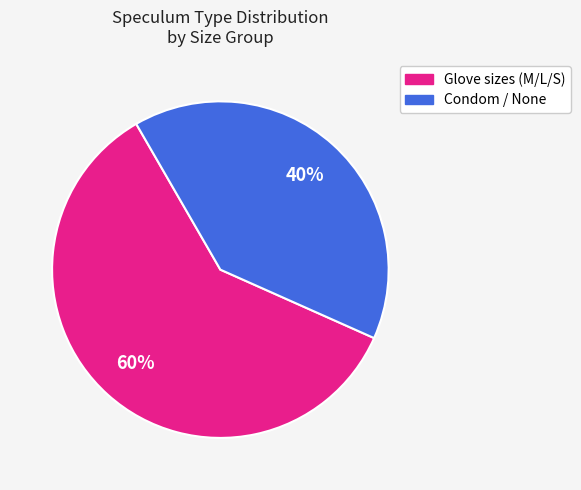

What is the ratio of the value at Glove sizes (M/L/S) to the value at Condom / None?

1.5